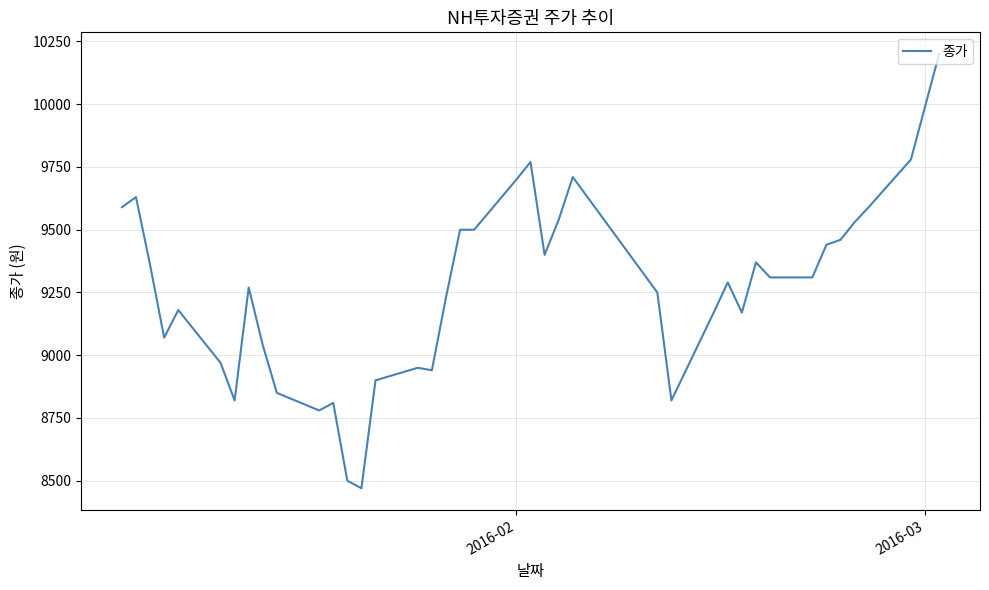

What is the difference between the maximum and minimum values?

1730